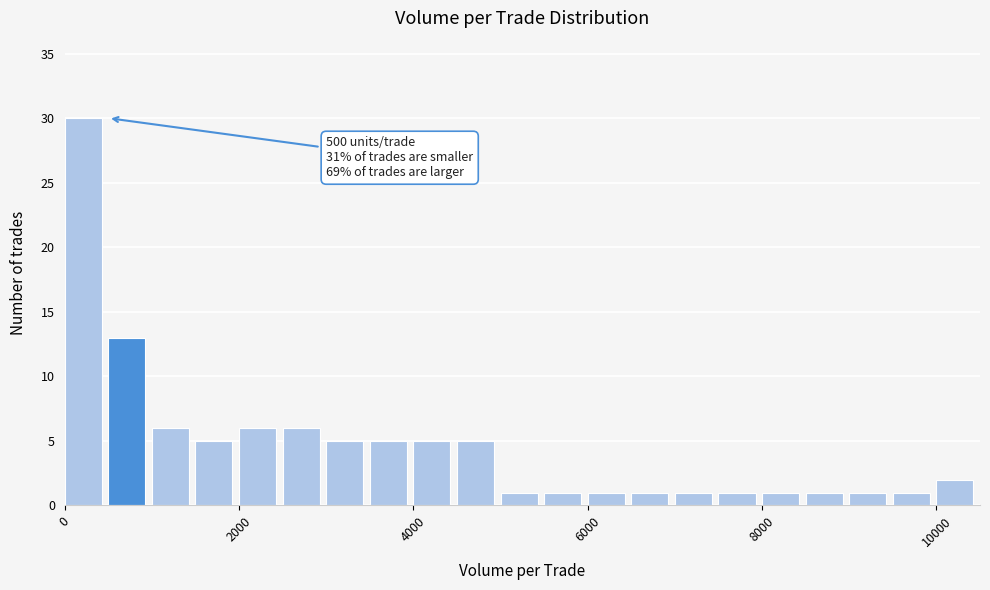

Around what value on the x-axis is the tallest bar? Give the approximate position of its centre, as read against the axis.

200